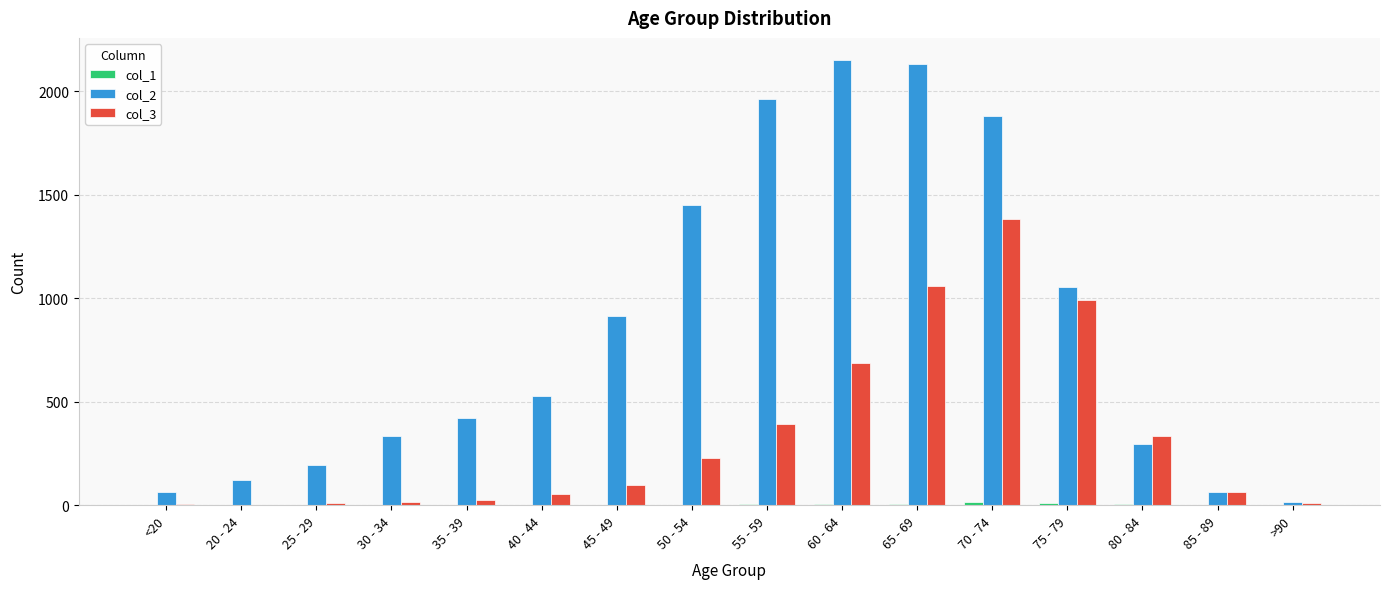

Which series has the largest total across all categories?

col_2